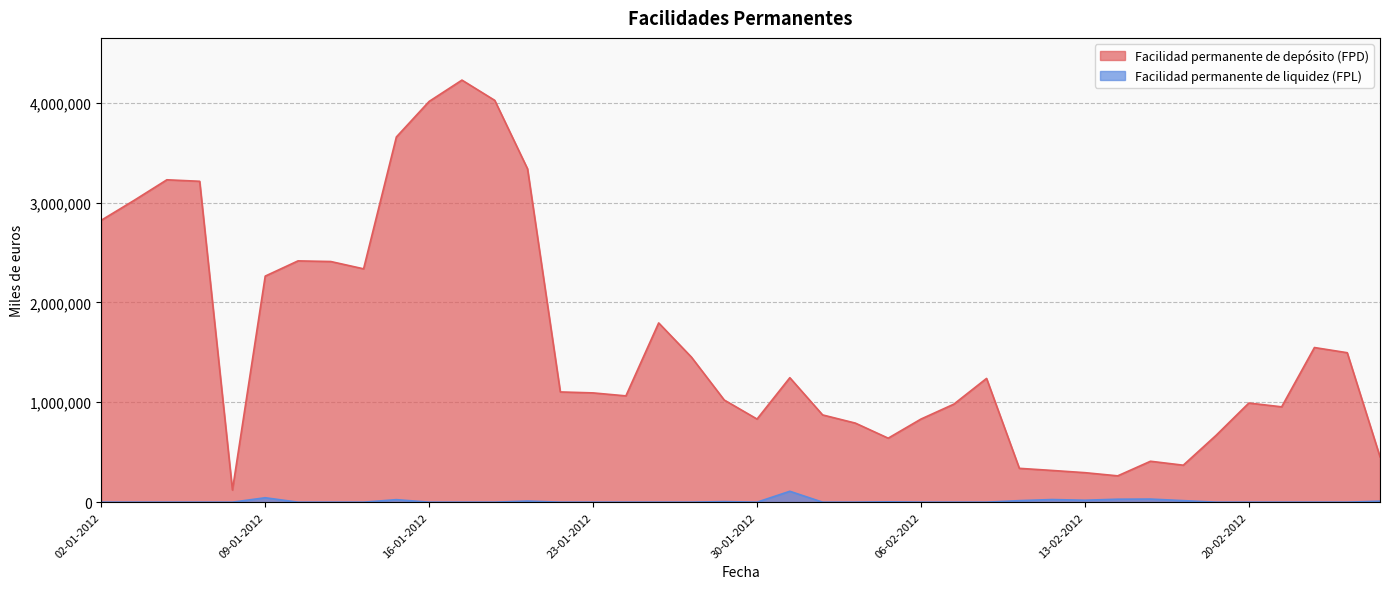

What is the label of the 14th point from the right?

07-02-2012